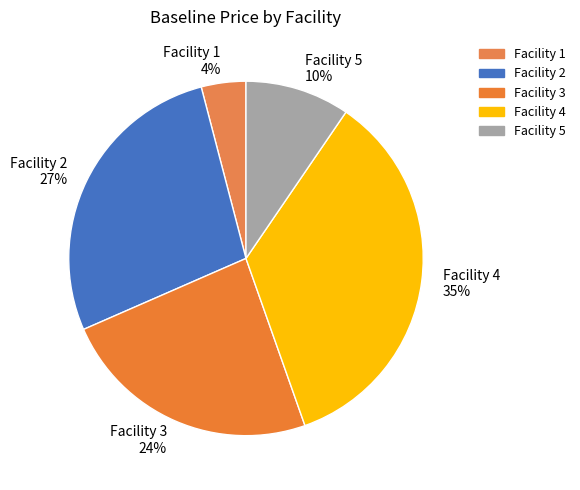

What percentage is the Facility 5 slice, to the nearest percent?

10%